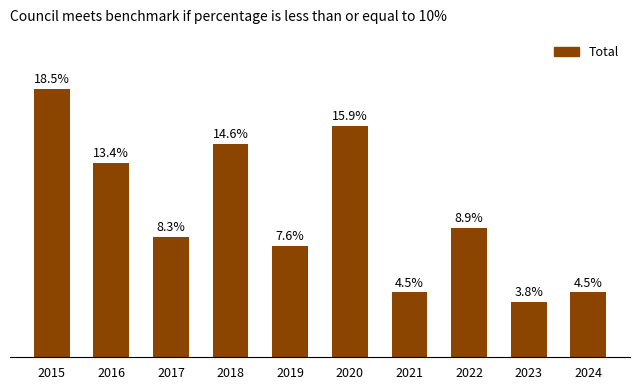

Are the bars grouped side by side (vs. stacked)?

No